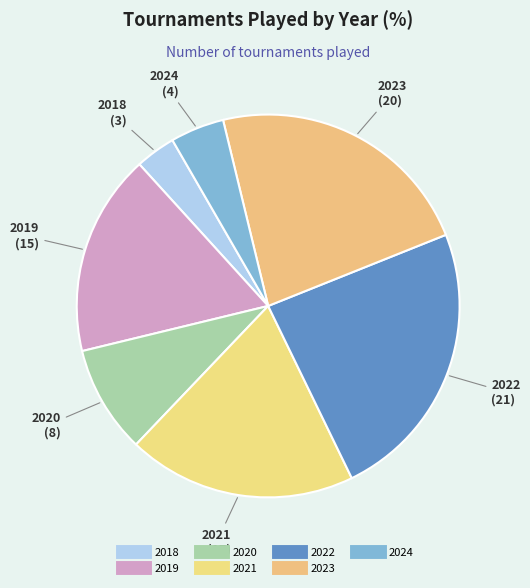

Count the number of slices in the pie.

7